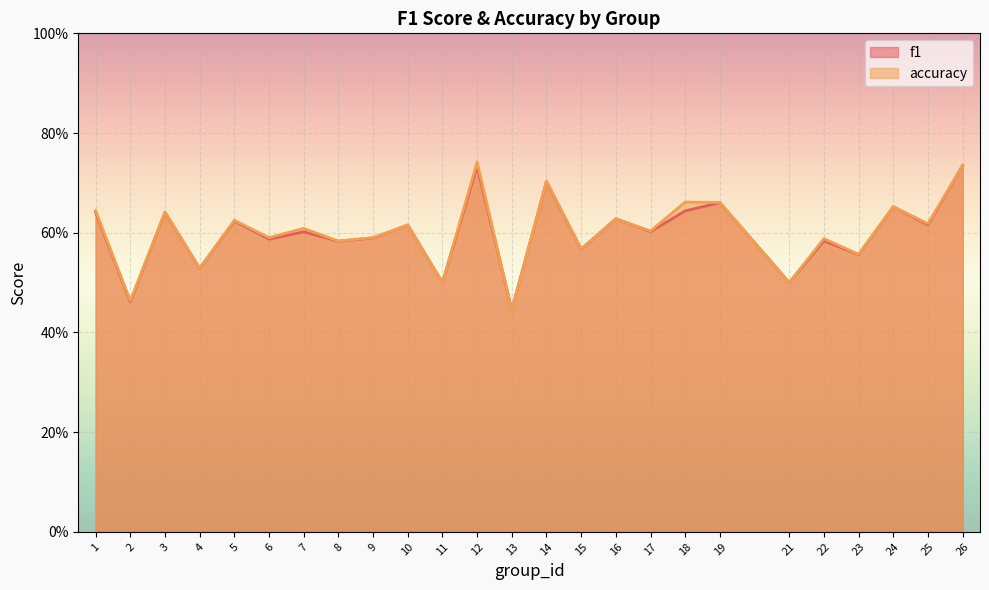

Which series has the largest total across all categories?

accuracy